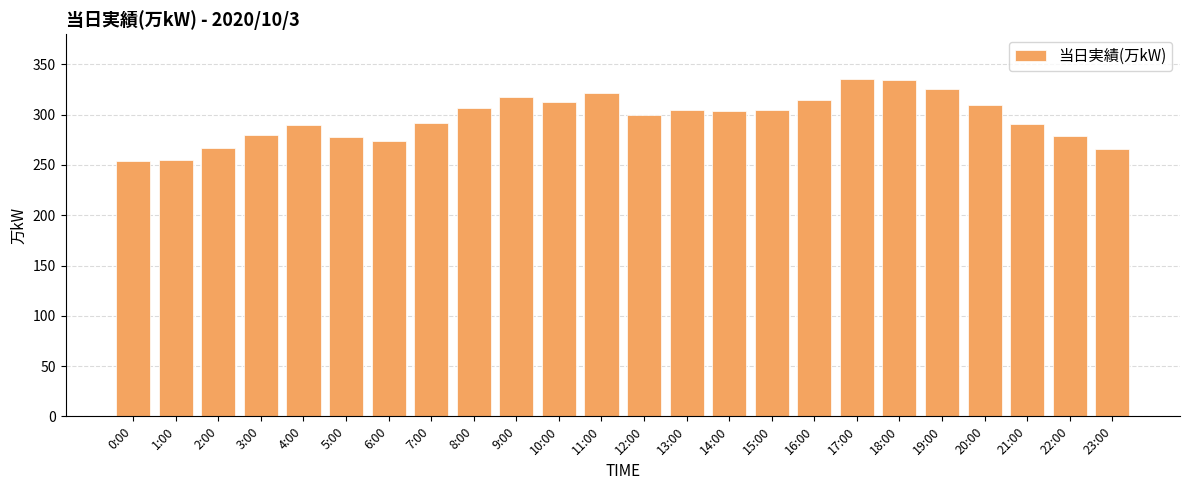

How many bars are there in total?

24